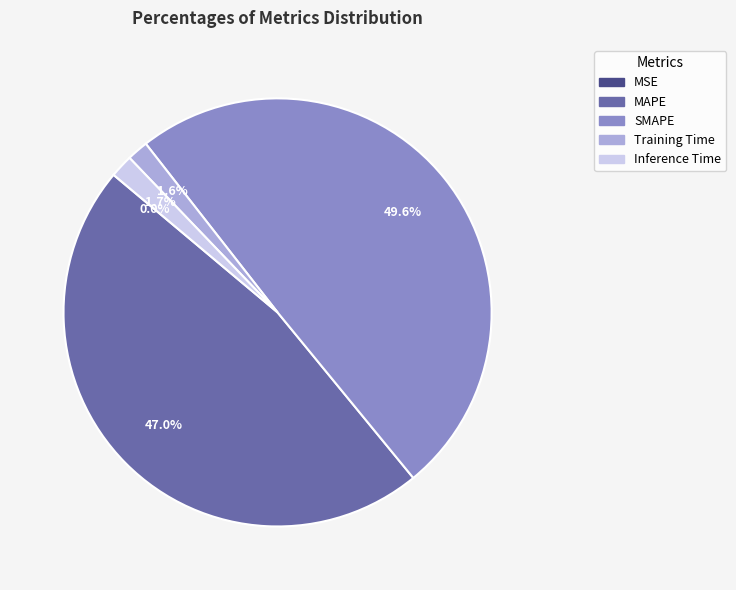

To the nearest percent, what percentage of the pie is Inference Time?

2%